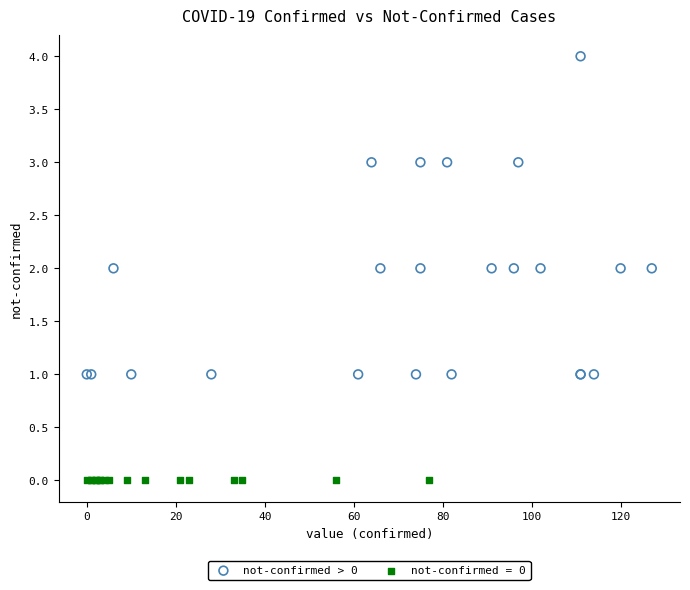

Which series reaches the minimum Y coordinate?

not-confirmed = 0